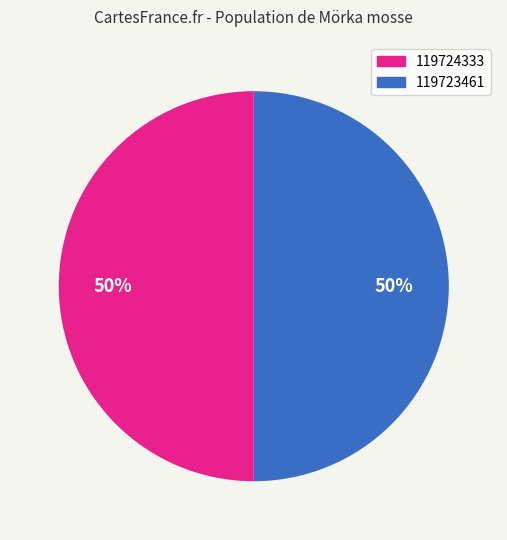

To the nearest percent, what is the average slice percentage?

50%